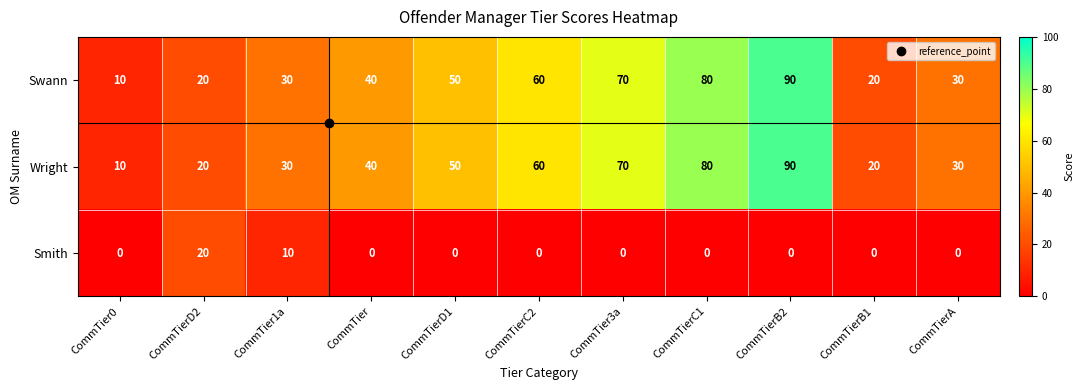

Count the Wright values in the range 20 to 70.

8